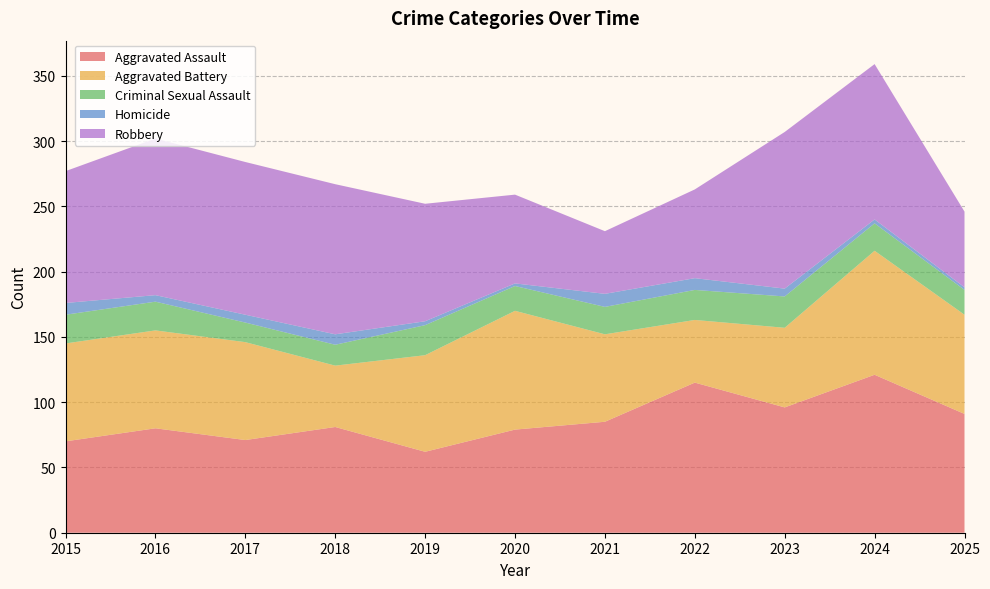

Reading right to left, extract all data points from this chart.

Aggravated Assault: 2025=91	2024=121	2023=96	2022=115	2021=85	2020=79	2019=62	2018=81	2017=71	2016=80	2015=70
Aggravated Battery: 2025=76	2024=95	2023=61	2022=48	2021=67	2020=91	2019=74	2018=47	2017=75	2016=75	2015=75
Criminal Sexual Assault: 2025=19	2024=21	2023=24	2022=23	2021=21	2020=19	2019=23	2018=16	2017=15	2016=22	2015=22
Homicide: 2025=2	2024=3	2023=6	2022=9	2021=10	2020=2	2019=3	2018=8	2017=6	2016=5	2015=9
Robbery: 2025=58	2024=119	2023=120	2022=68	2021=48	2020=68	2019=90	2018=115	2017=117	2016=120	2015=101